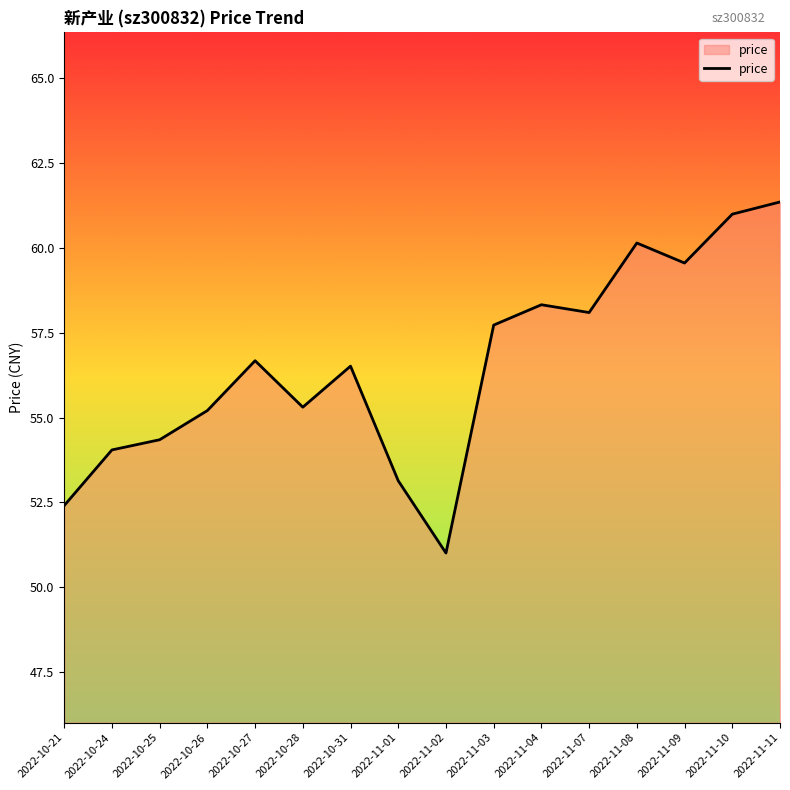

At which category does the data reach its first local peak?

2022-10-27